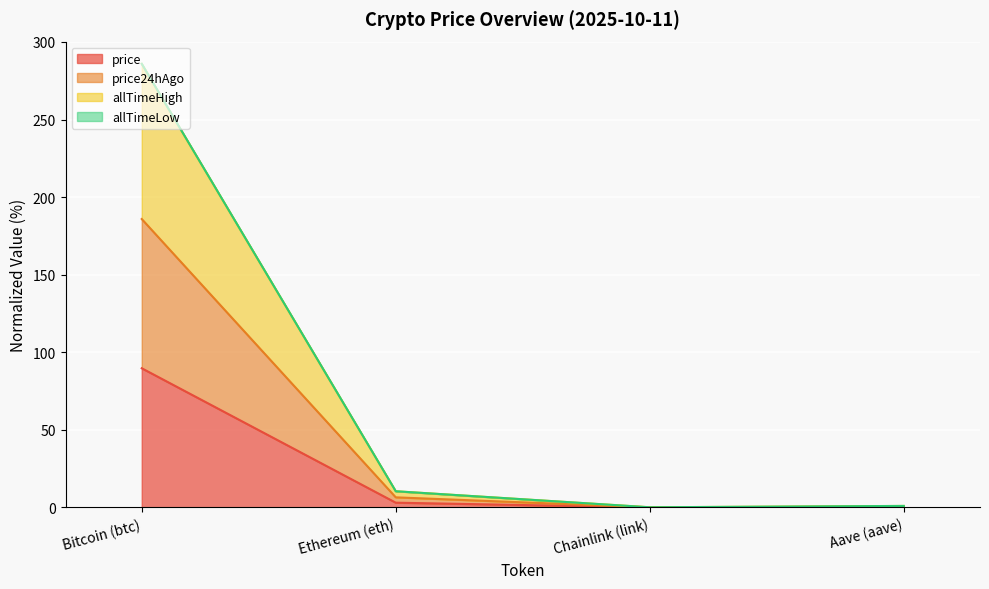

What is the sum of the price values at Ethereum (eth) and Chainlink (link)?

3.0